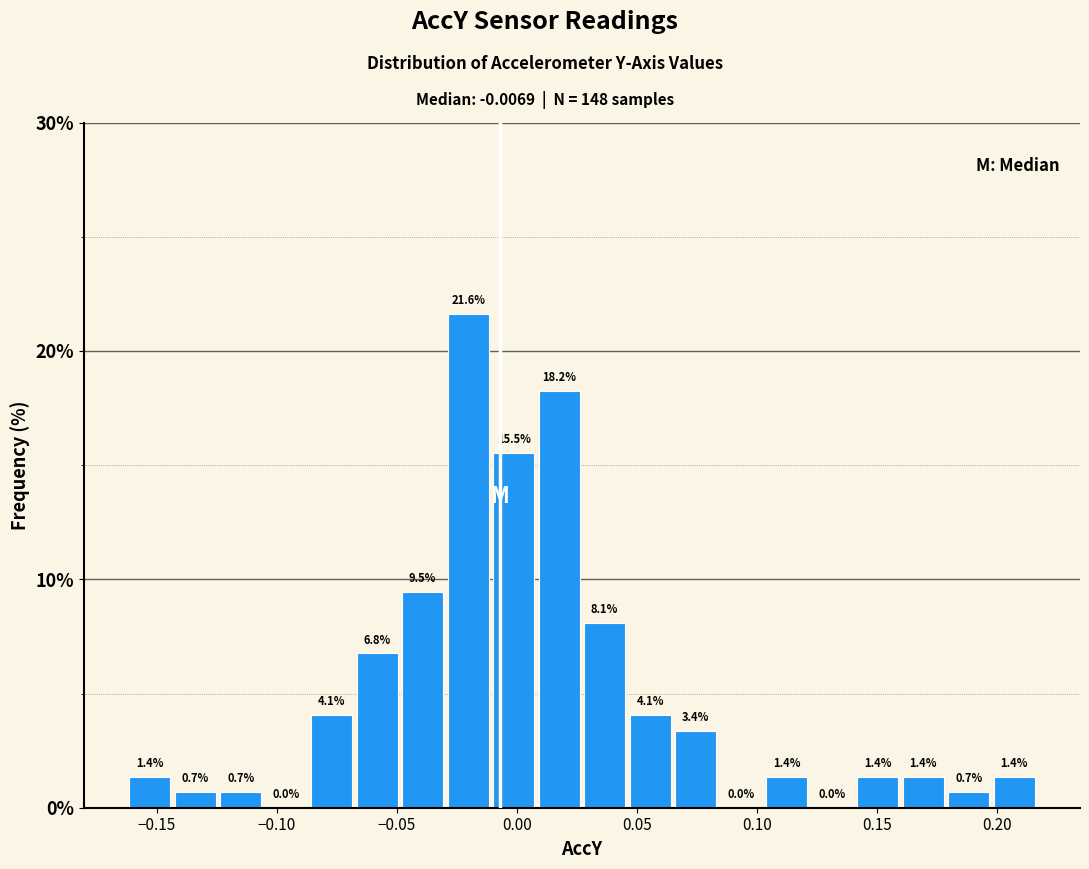

Read against the x-axis, roughly where is the centre of the tallest bar?

-0.020